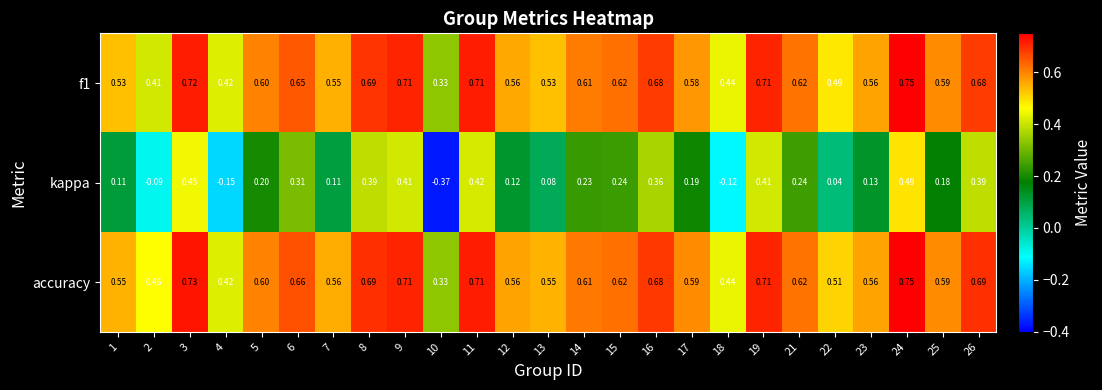

Which series has the widest spread of values?

kappa